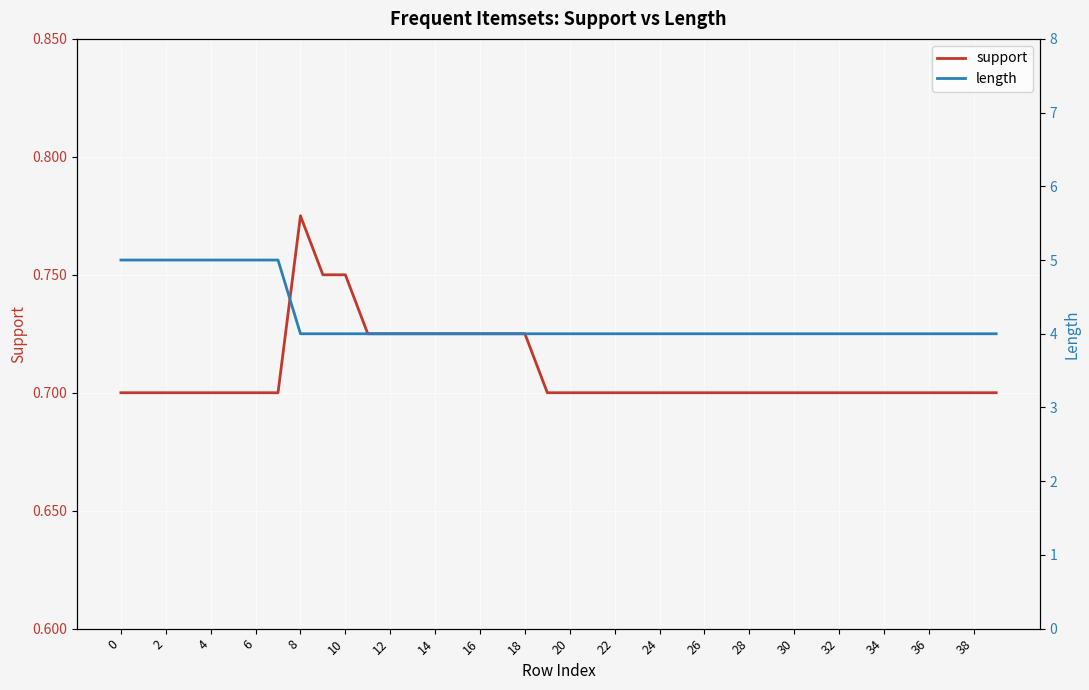

Which series has the widest spread of values?

length